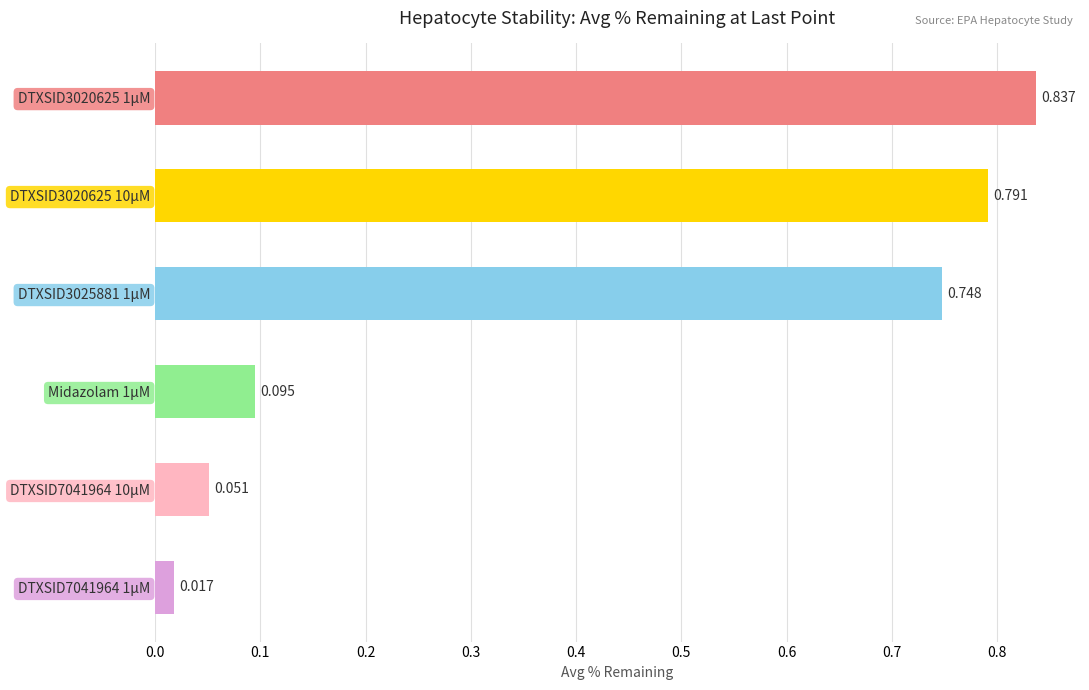

Rank the categories by value from highest to lowest.

DTXSID3020625 1µM, DTXSID3020625 10µM, DTXSID3025881 1µM, Midazolam 1µM, DTXSID7041964 10µM, DTXSID7041964 1µM